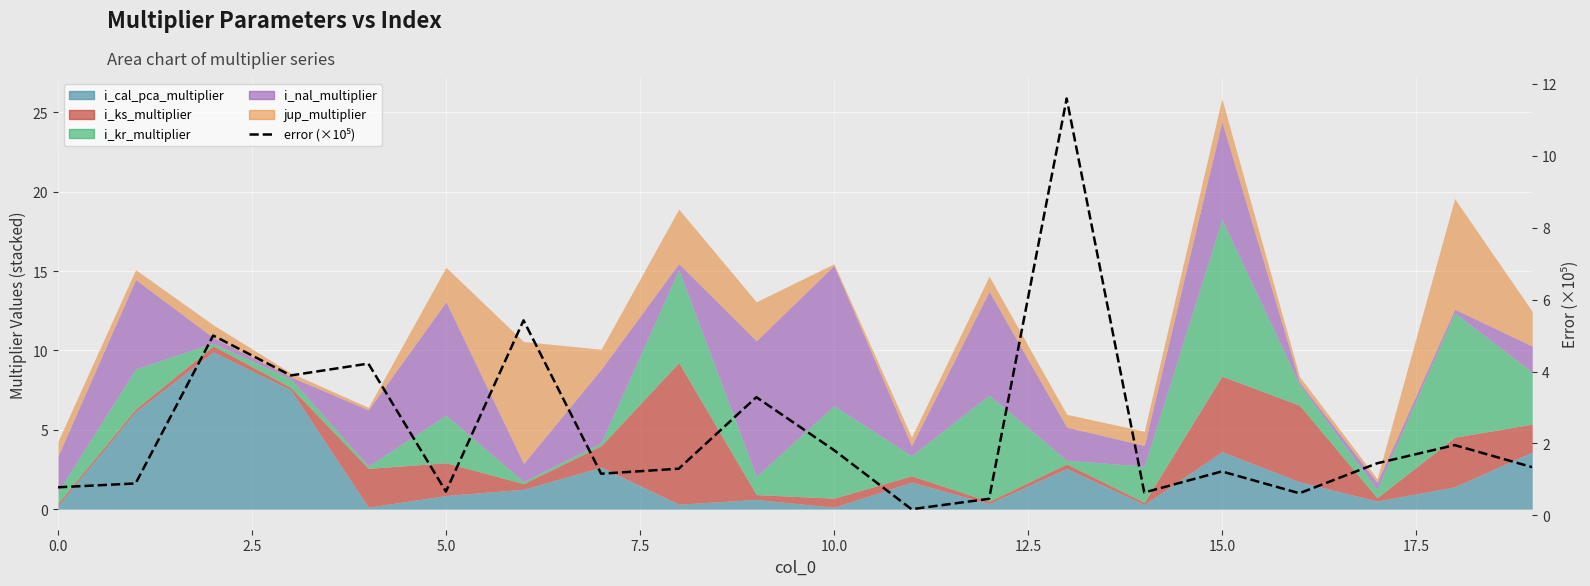

Where is the data nearest to the value 5?

5.0